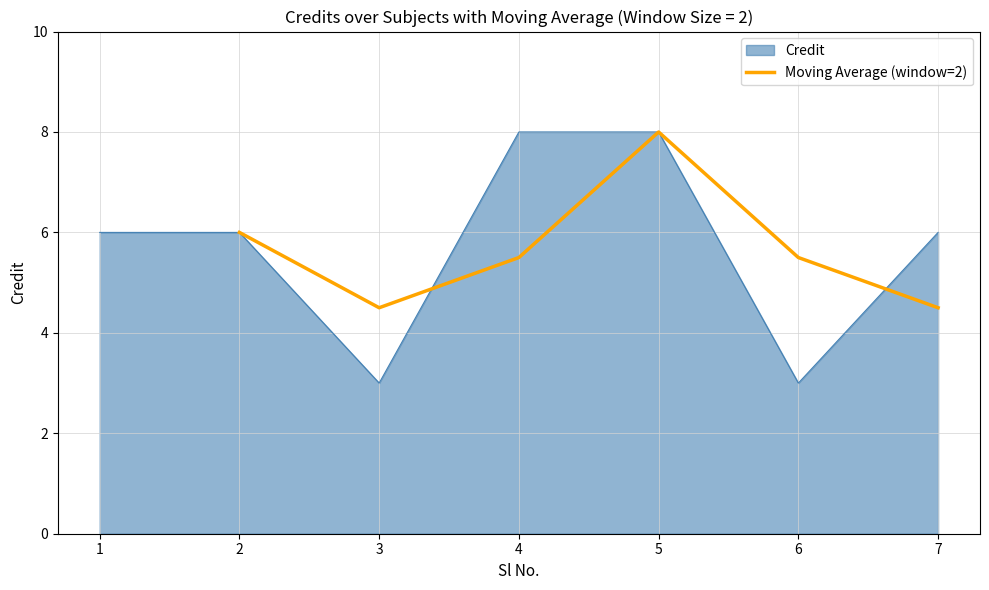

True or false: Moving Average (window=2) has a value of 5.5 at 4.

True